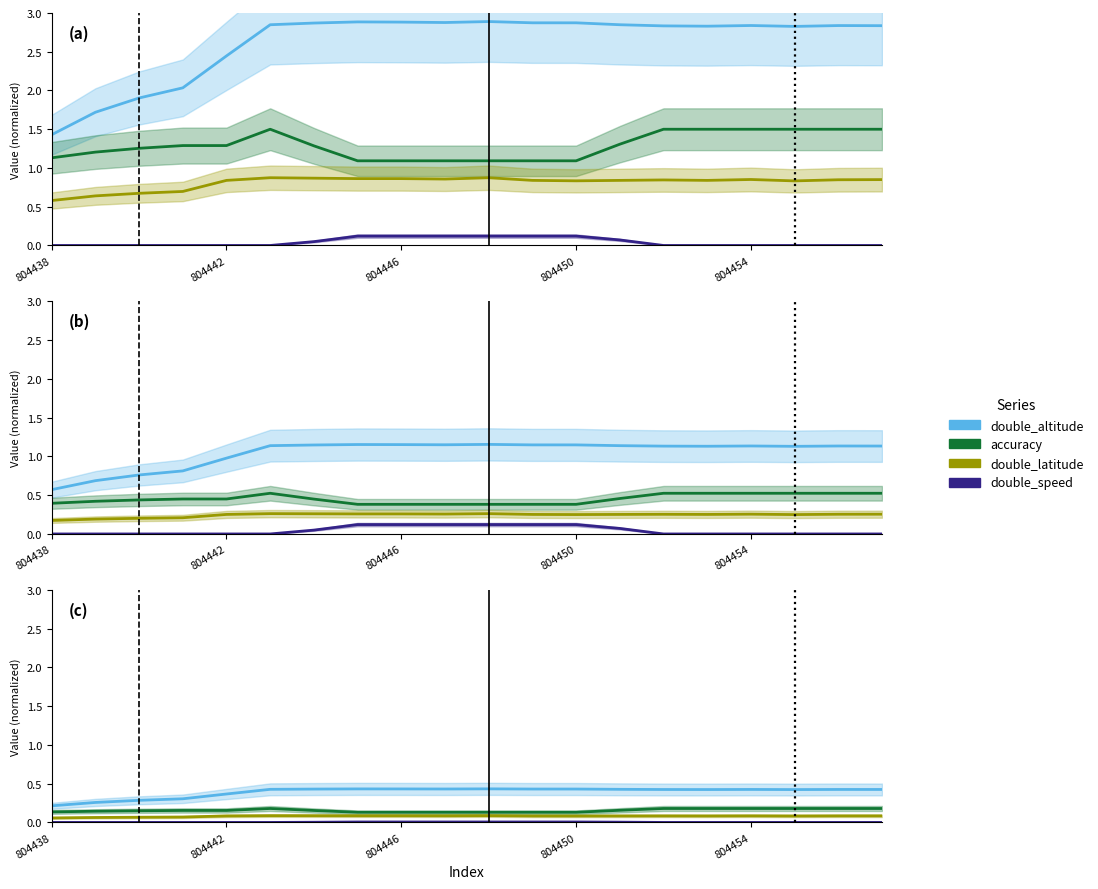

True or false: double_speed has more than 2 interior local peaks.

False